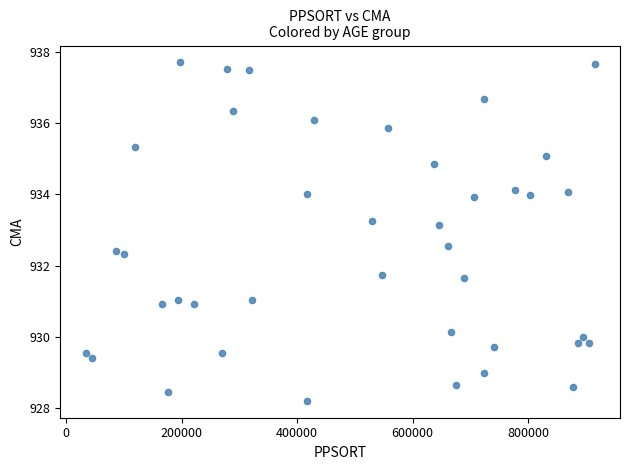

What is the range of Y values (max minus min)?

9.5